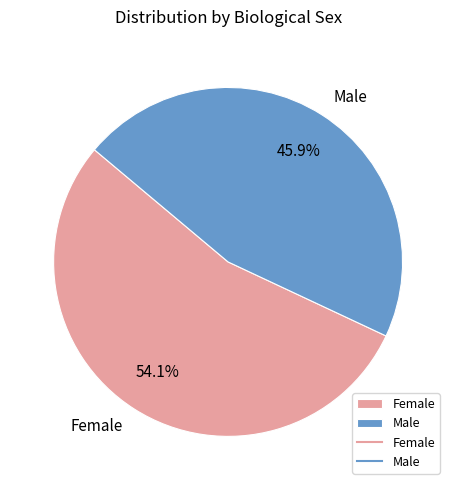

How many segments does this pie chart have?

2